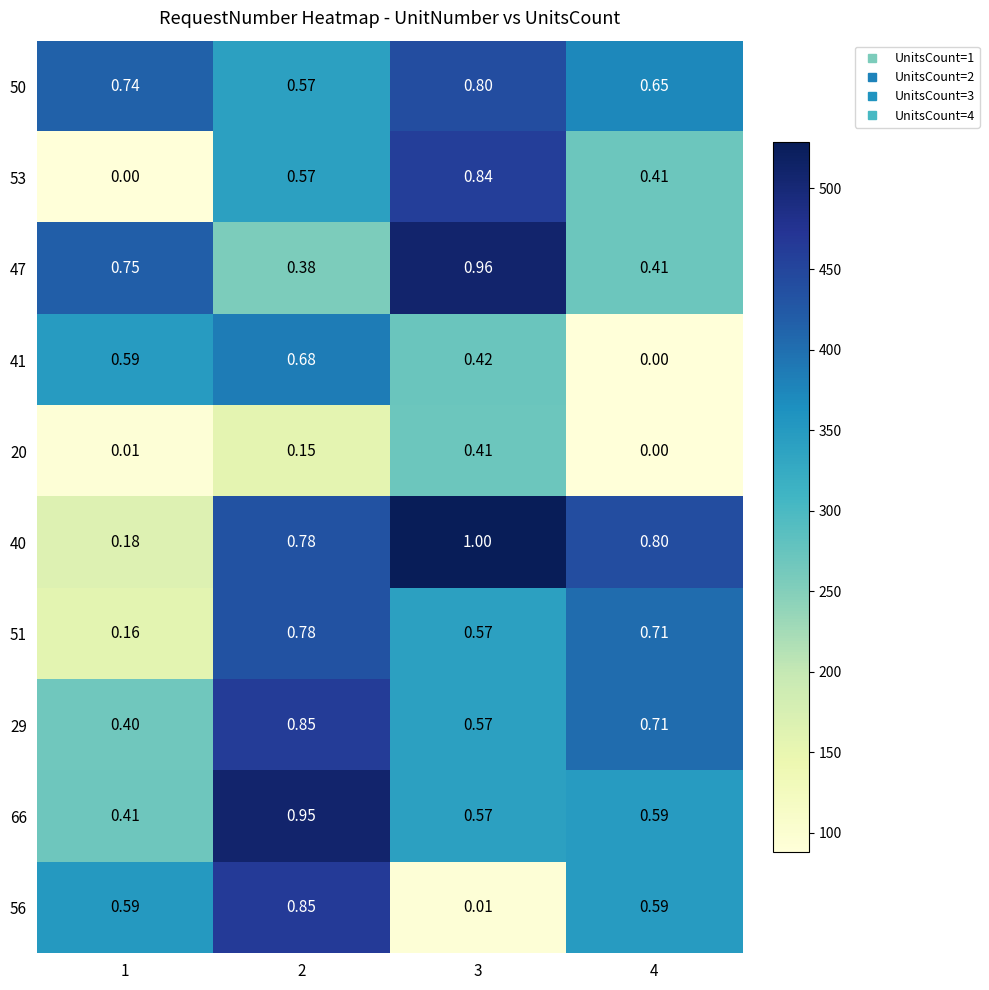

At which category is the sum across all series the highest?

2